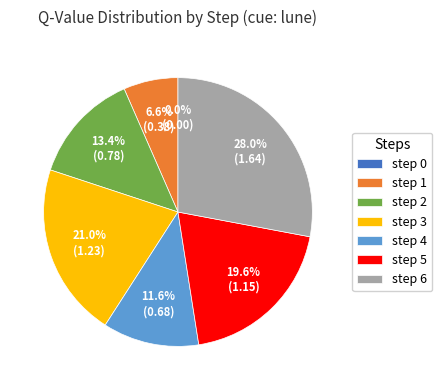

What is the largest slice in the pie chart?

step 6